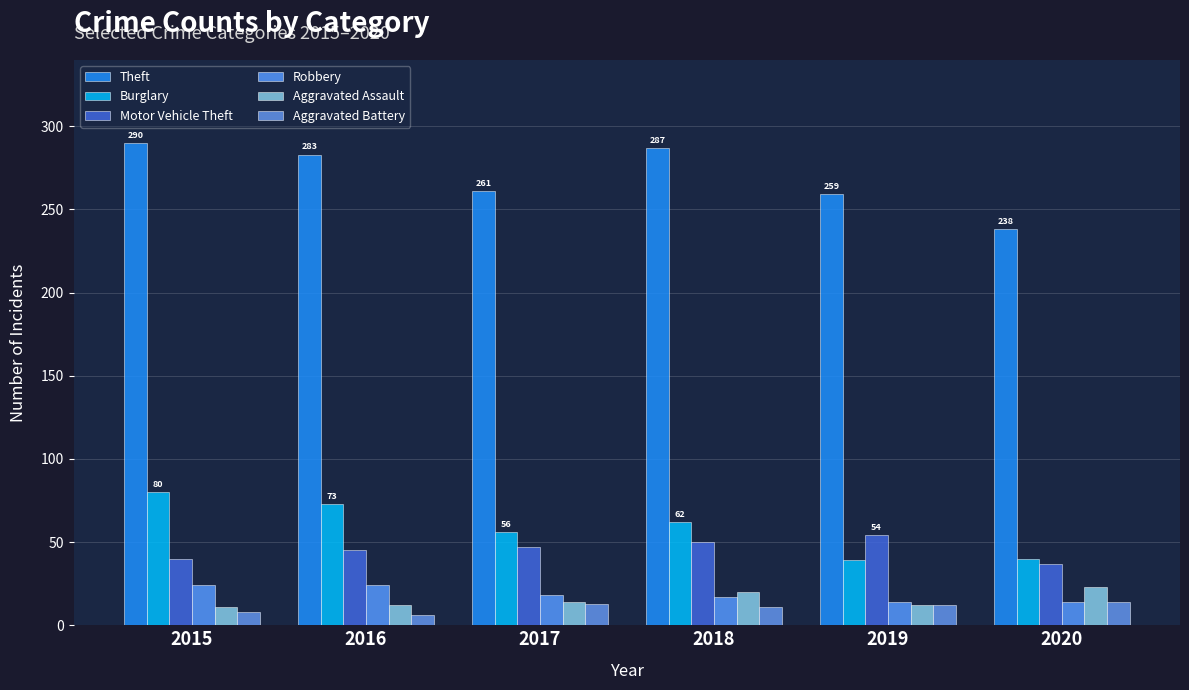

Reading right to left, what are all the values shown in this chart?

Theft: 238	259	287	261	283	290
Burglary: 40	39	62	56	73	80
Motor Vehicle Theft: 37	54	50	47	45	40
Robbery: 14	14	17	18	24	24
Aggravated Assault: 23	12	20	14	12	11
Aggravated Battery: 14	12	11	13	6	8